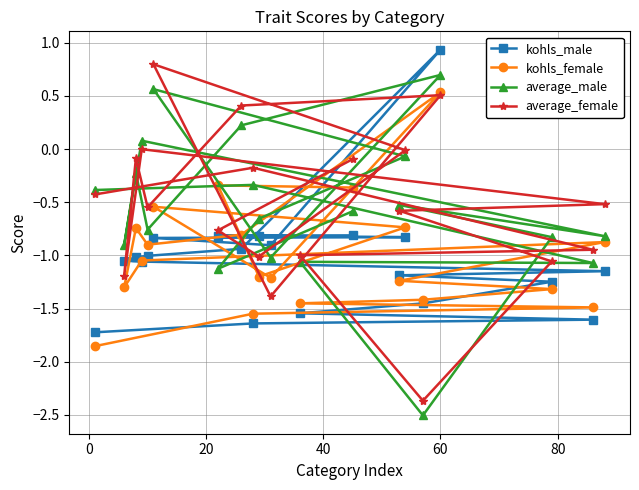

What is the difference between the maximum and second lowest values in the kohls_female series?

2.1